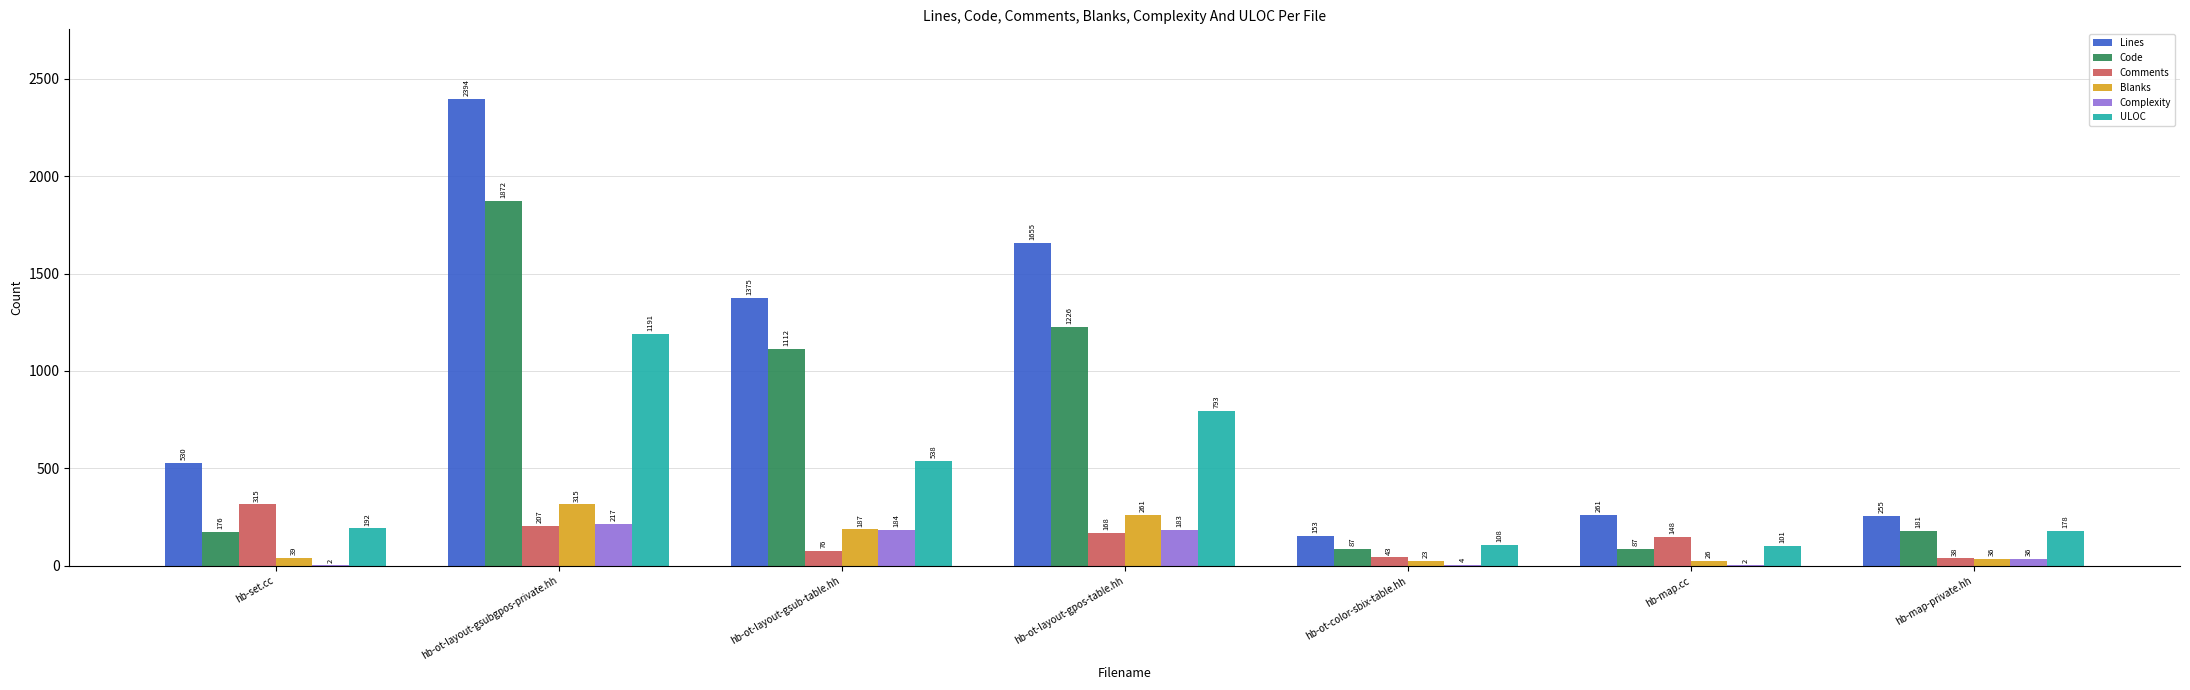

Which series has the largest range (max minus min)?

Lines